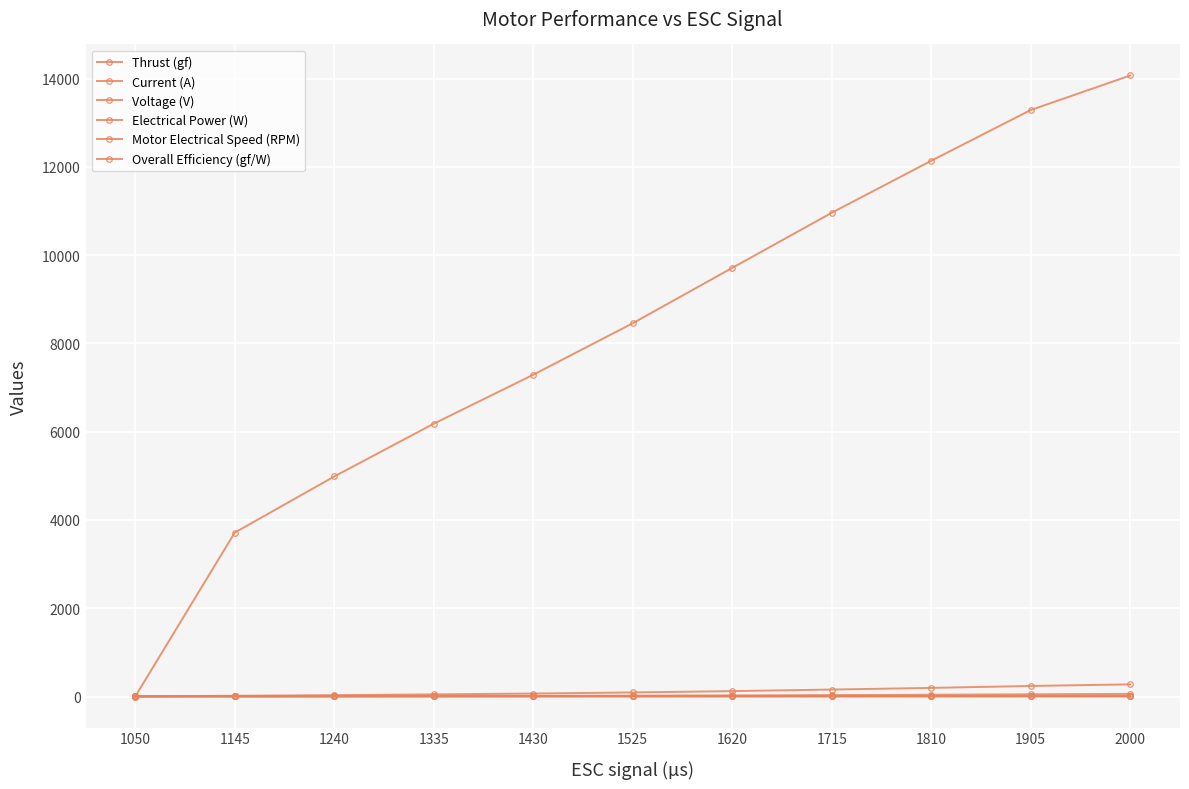

What is the difference between the highest and lowest values at 2000?

14066.4